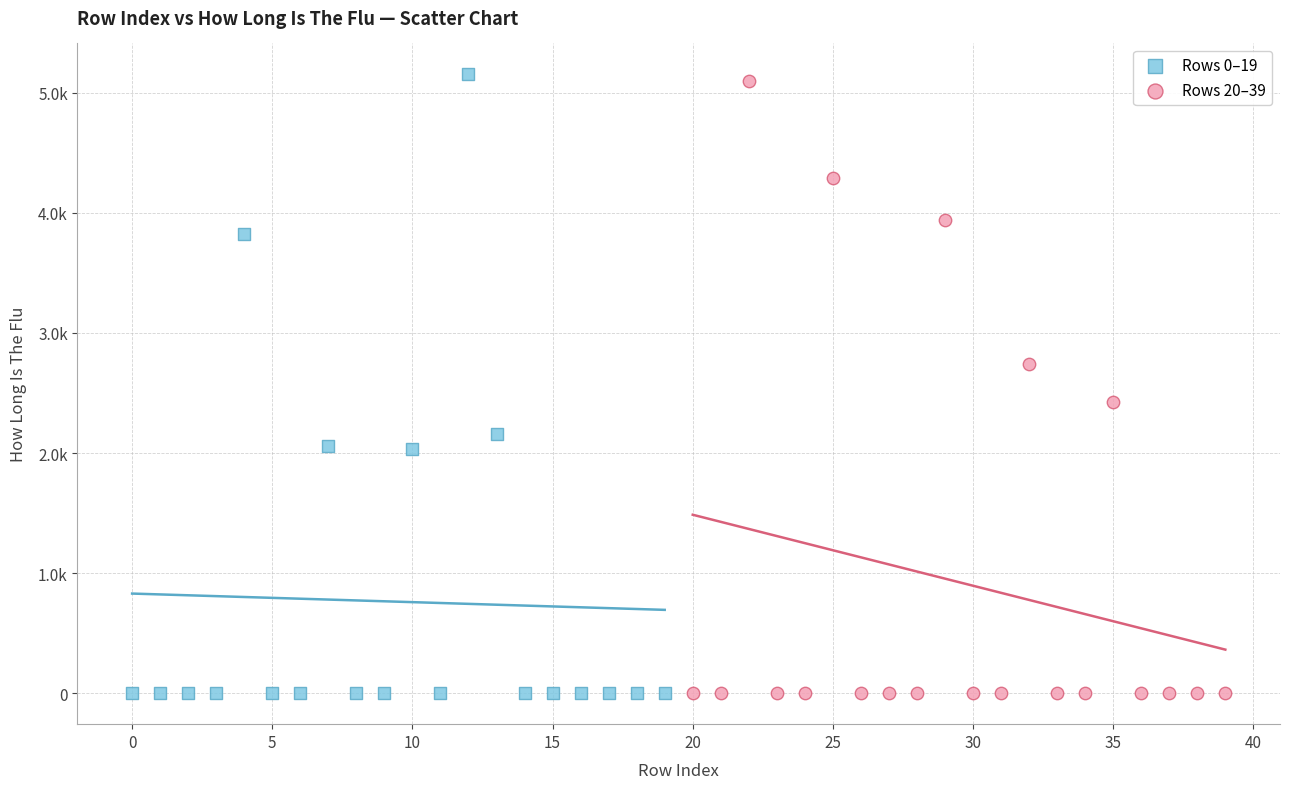

Which series contains the highest Y value?

Rows 0–19